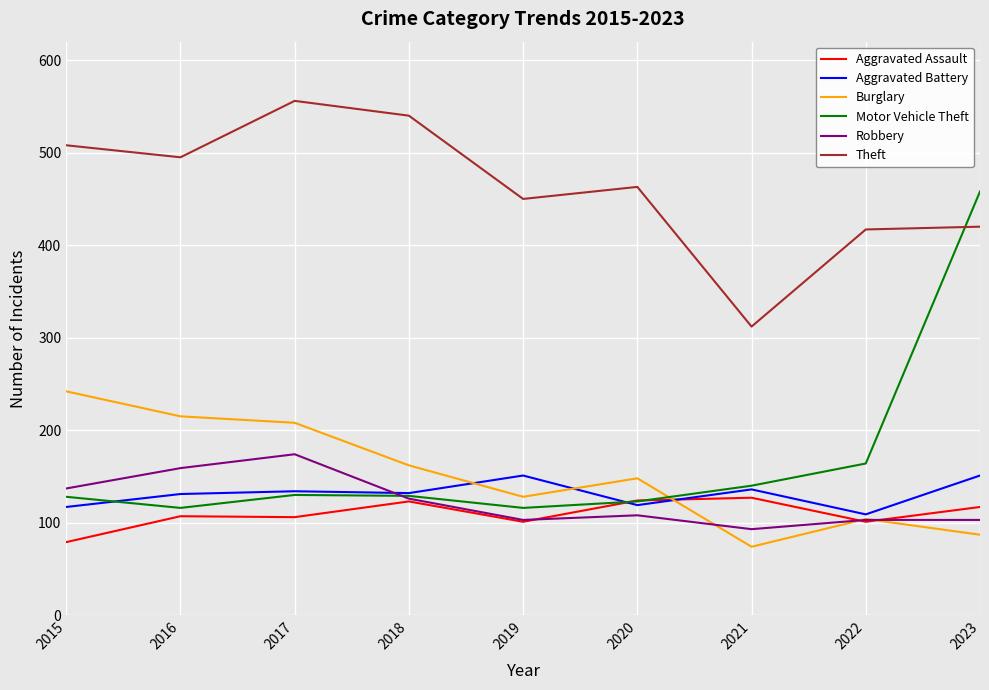

True or false: Robbery and Theft intersect in this chart.

False